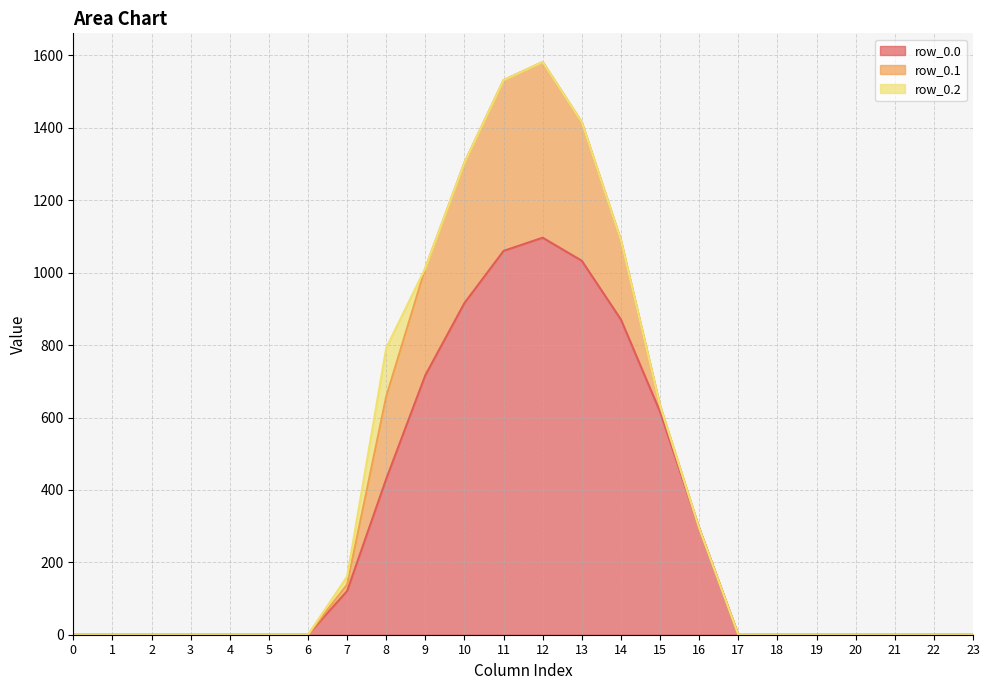

What is the sum of all row_0.1 values?

2505.4